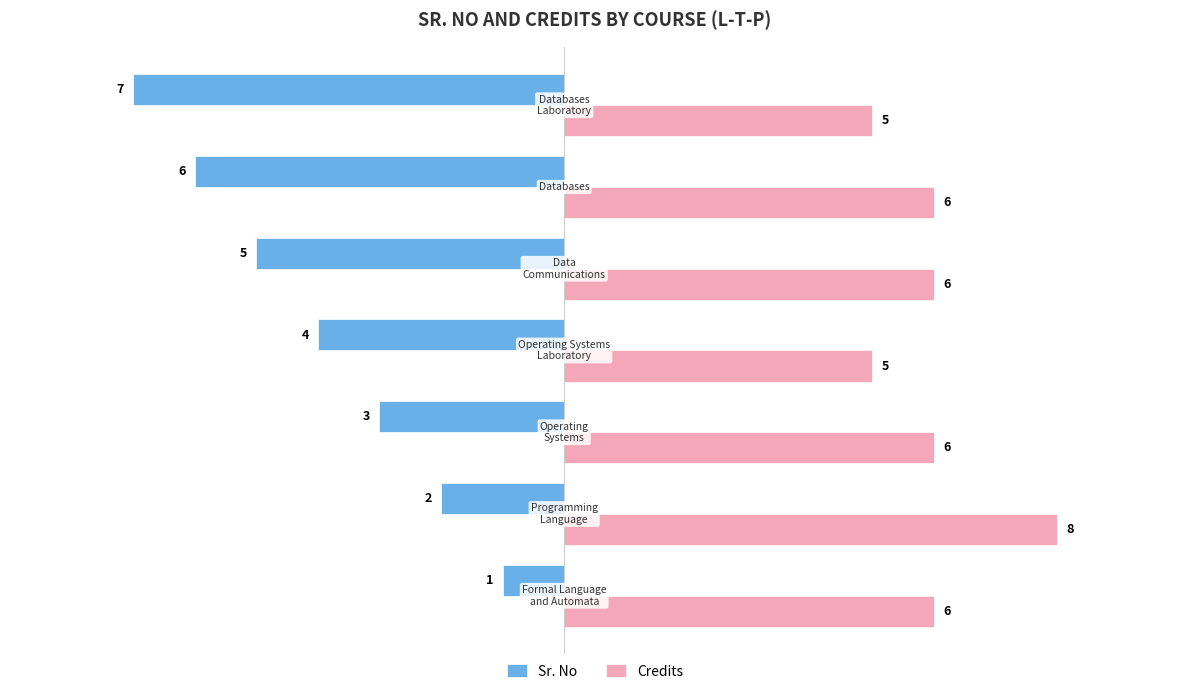

List the series in order of their overall mean, lowest first.

Sr. No, Credits